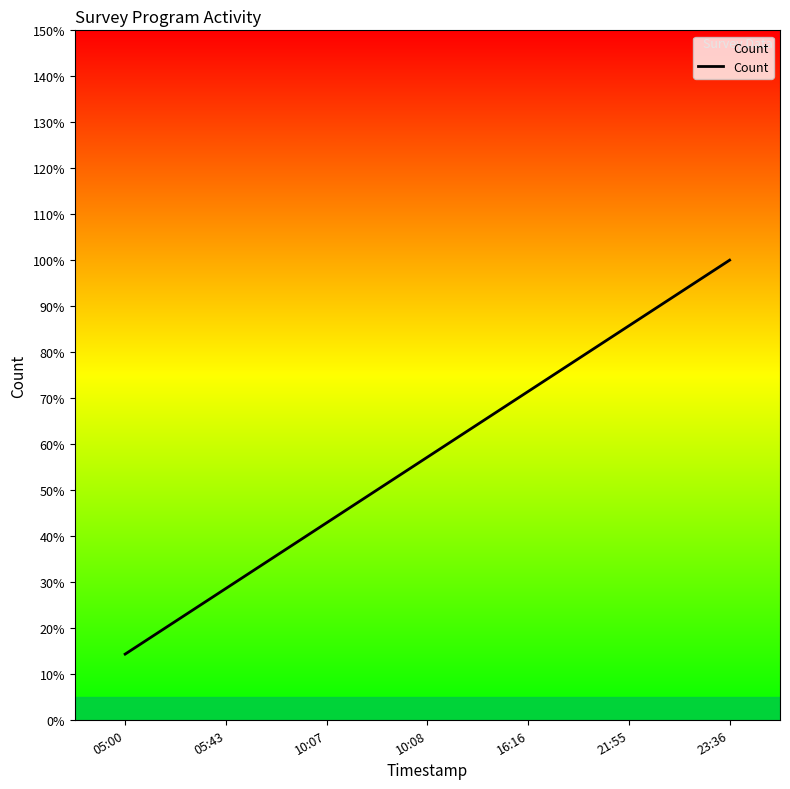

What is the value of the 6th point from the left?

0.9